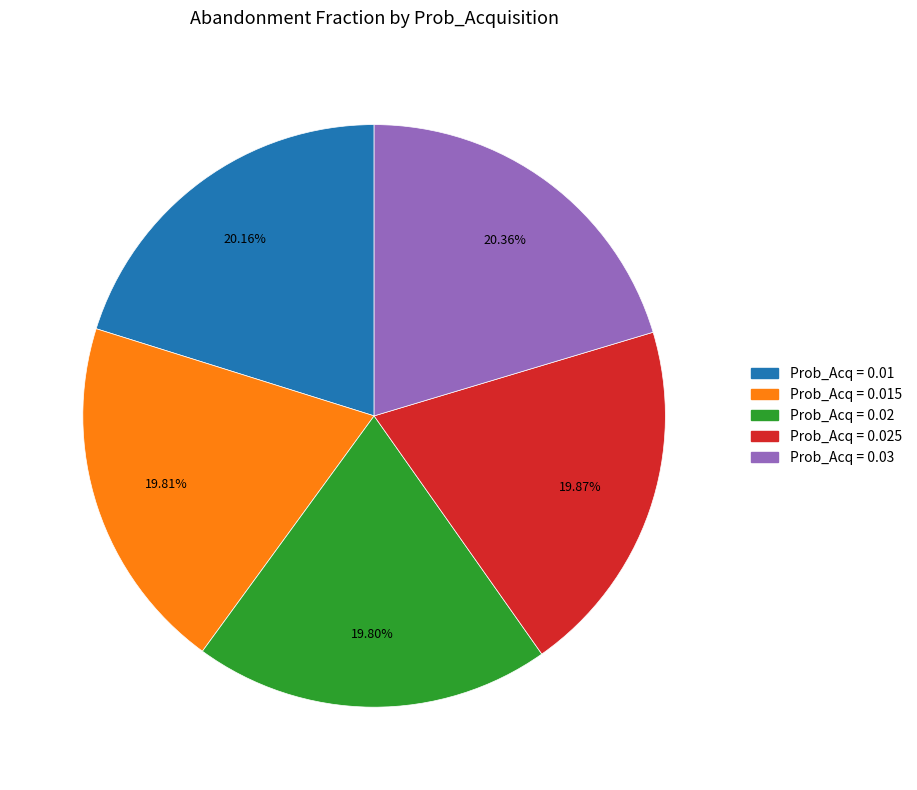

Does any single category account for the majority?

No